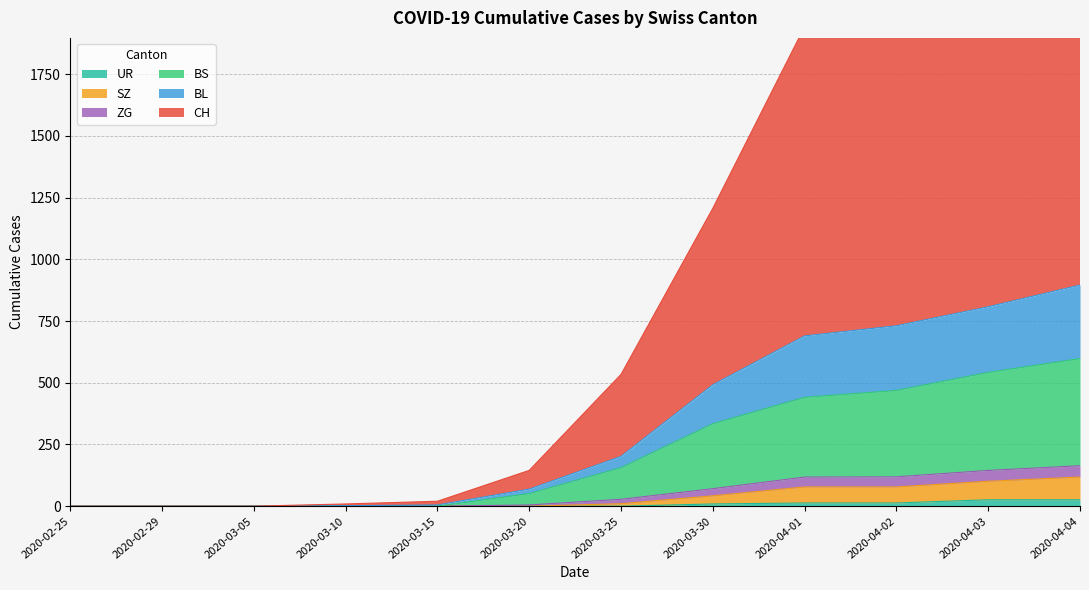

List the labels in order of UR value, smallest first.

2020-02-25, 2020-02-29, 2020-03-05, 2020-03-10, 2020-03-15, 2020-03-20, 2020-03-25, 2020-03-30, 2020-04-01, 2020-04-02, 2020-04-03, 2020-04-04